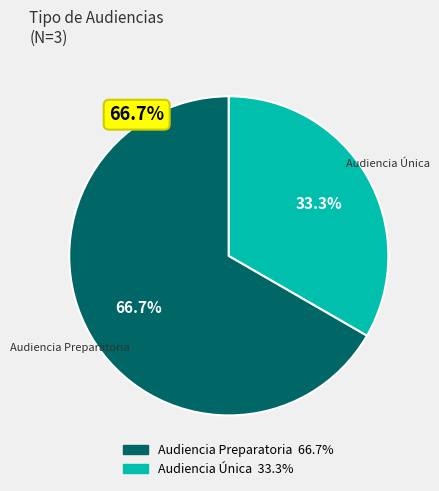

What percentage is the Audiencia Preparatoria slice, to the nearest percent?

67%